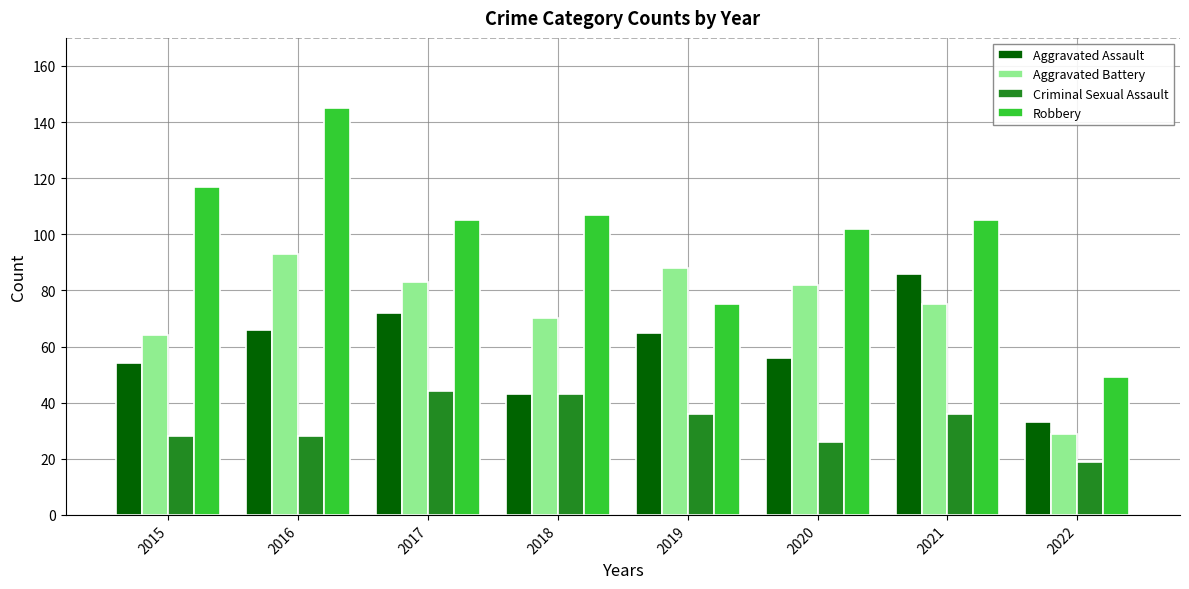

List the series in order of their peak value, lowest first.

Criminal Sexual Assault, Aggravated Assault, Aggravated Battery, Robbery